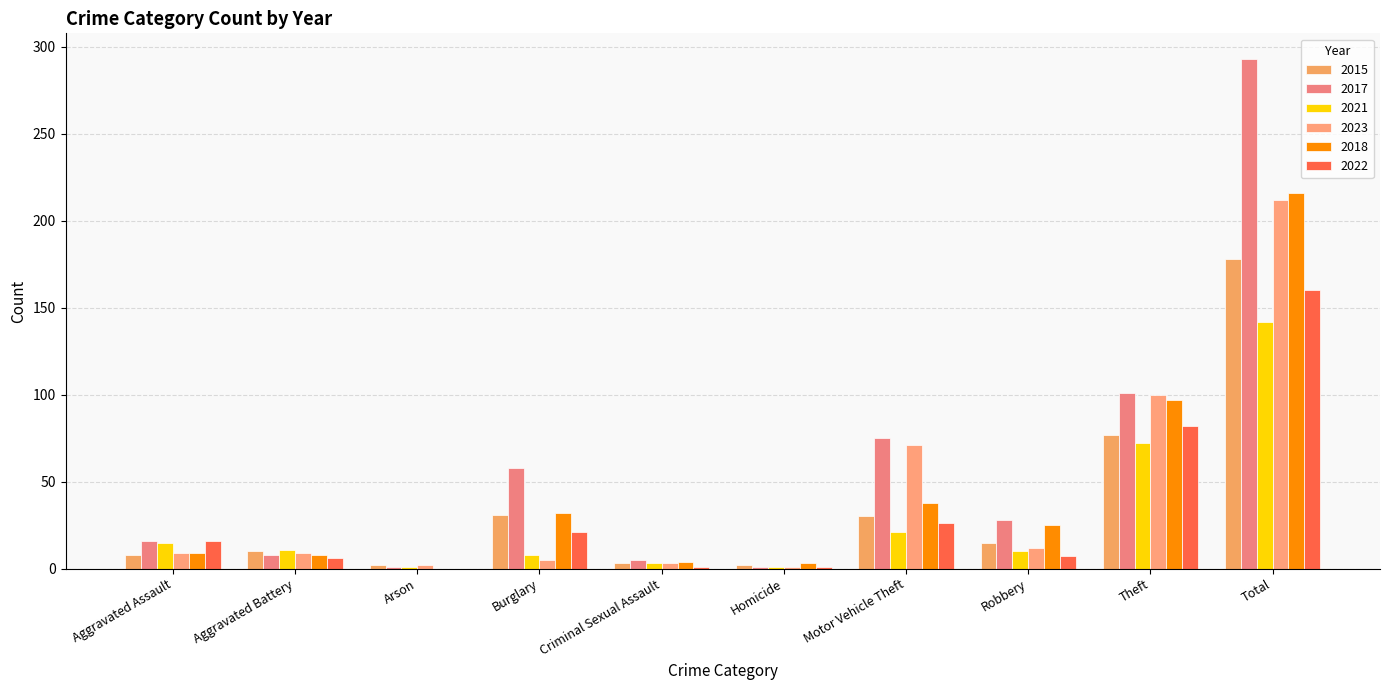

How many groups of bars are there?

10